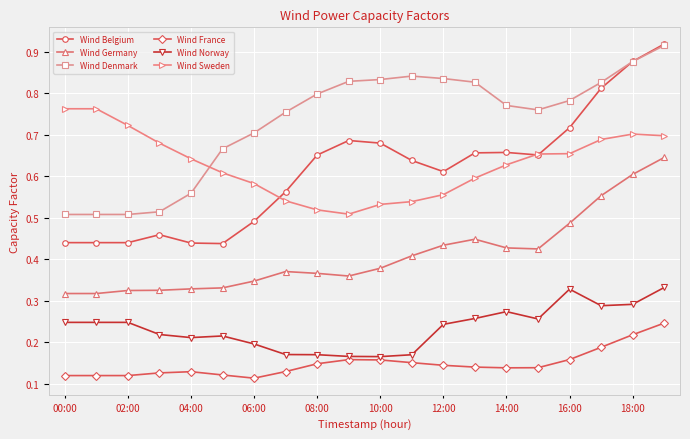

Count the Wind Germany values in the range 0 to 1.

20